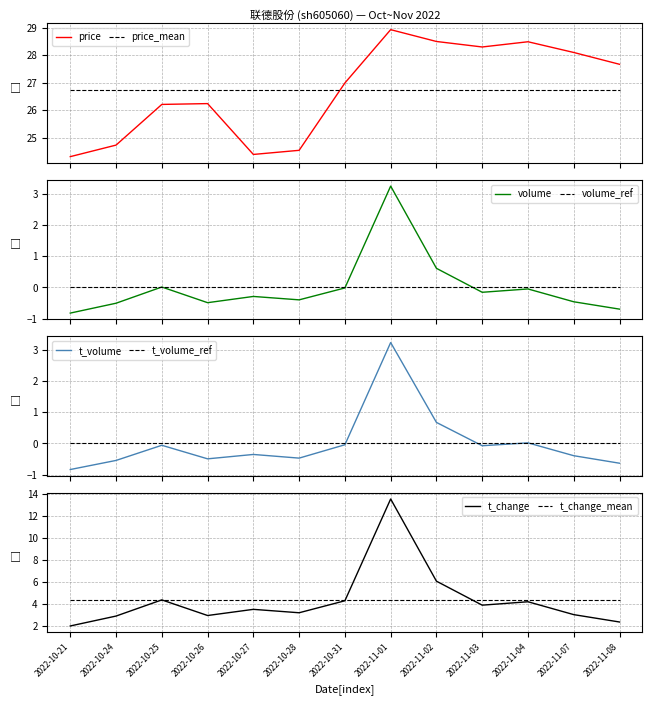

Reading left to right, transcribe all the data shown in this chart.

price: 24.3	24.7	26.2	26.2	24.4	24.5	27.0	28.9	28.5	28.3	28.5	28.1	27.7
volume: -0.8	-0.5	0.0	-0.5	-0.3	-0.4	-0.0	3.2	0.6	-0.2	-0.0	-0.5	-0.7
t_volume: -0.8	-0.5	-0.1	-0.5	-0.4	-0.5	-0.0	3.2	0.7	-0.1	0.0	-0.4	-0.6
t_change: 2.0	2.9	4.3	2.9	3.5	3.2	4.3	13.5	6.0	3.9	4.2	3.0	2.3